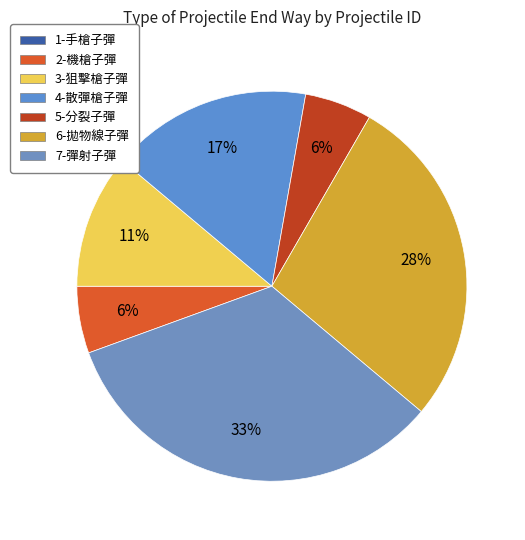

Which category has the smallest portion of the pie?

1-手槍子彈